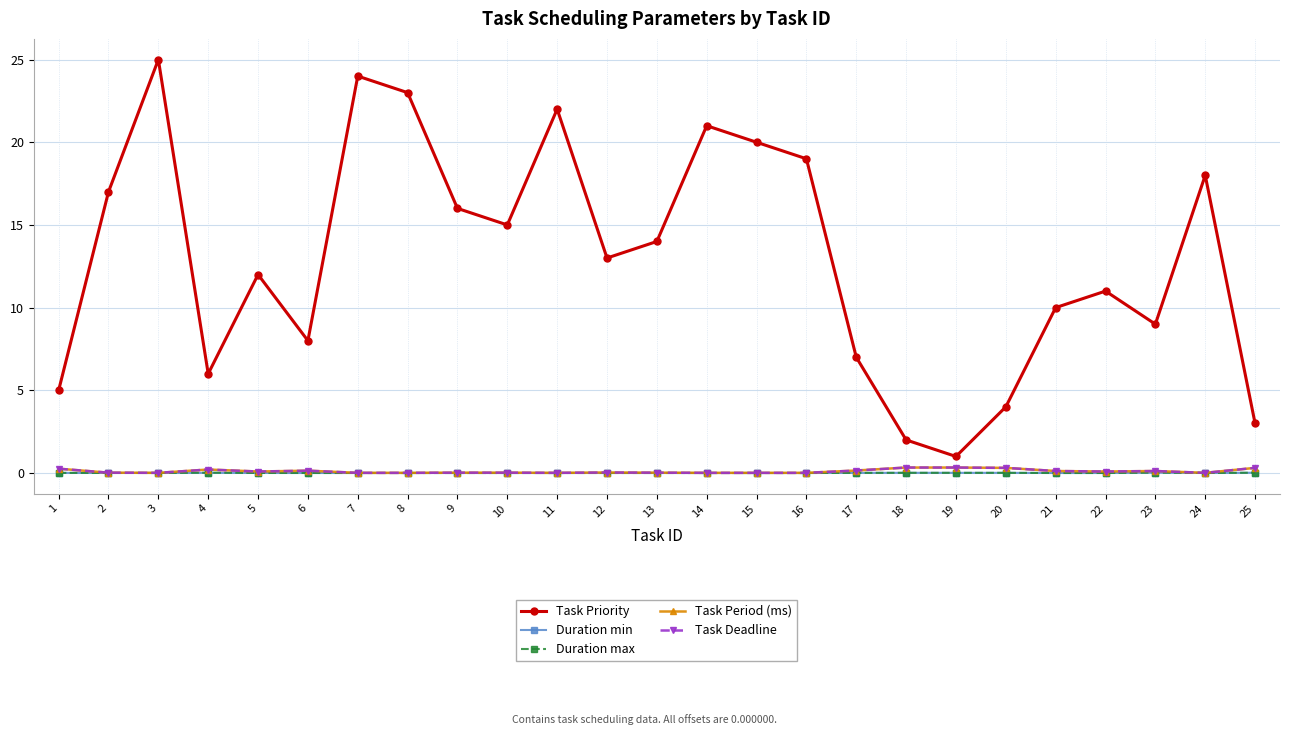

What are all the series names shown in the legend?

Task Priority, Duration min, Duration max, Task Period (ms), Task Deadline